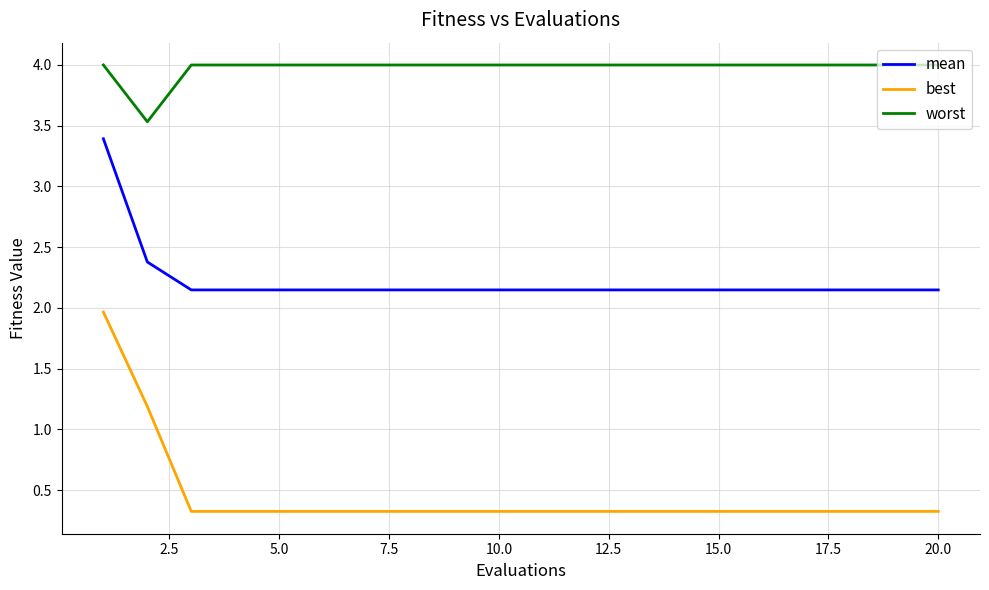

Which series has the largest total across all categories?

worst